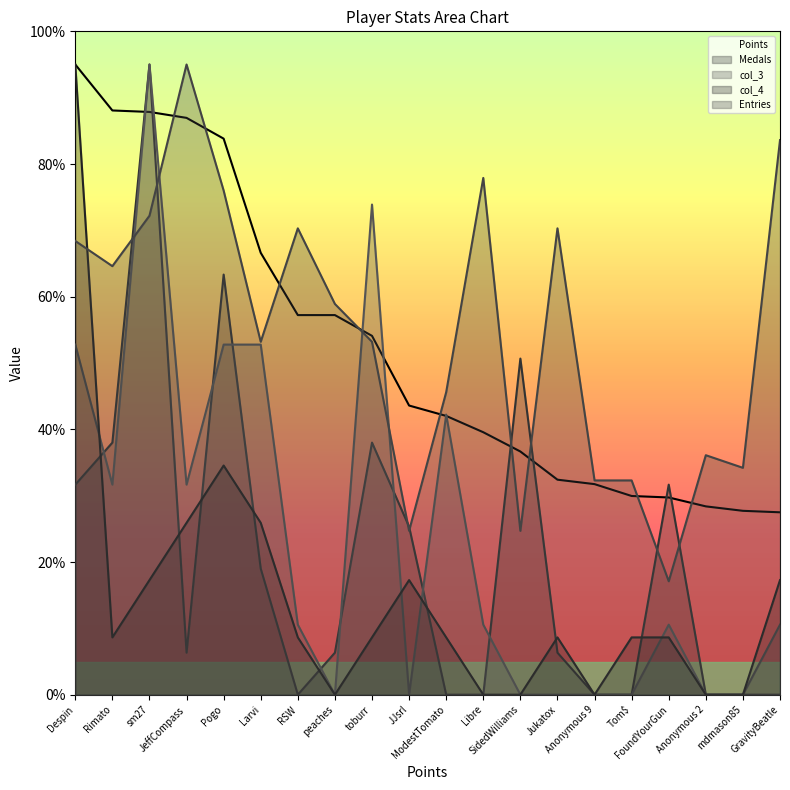

True or false: Entries has a value of 64.0 at Anonymous 2.

False